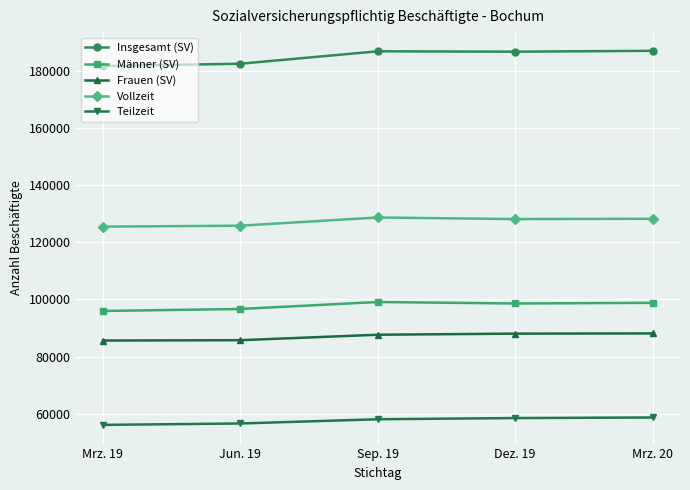

What is the smallest value displayed?

56131